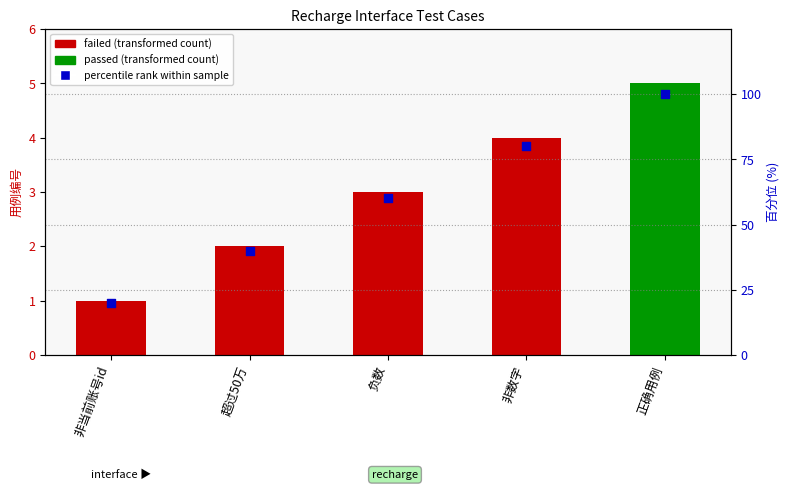

What is the ratio of the value at 非数字 to the value at 非当前账号id?

4.0